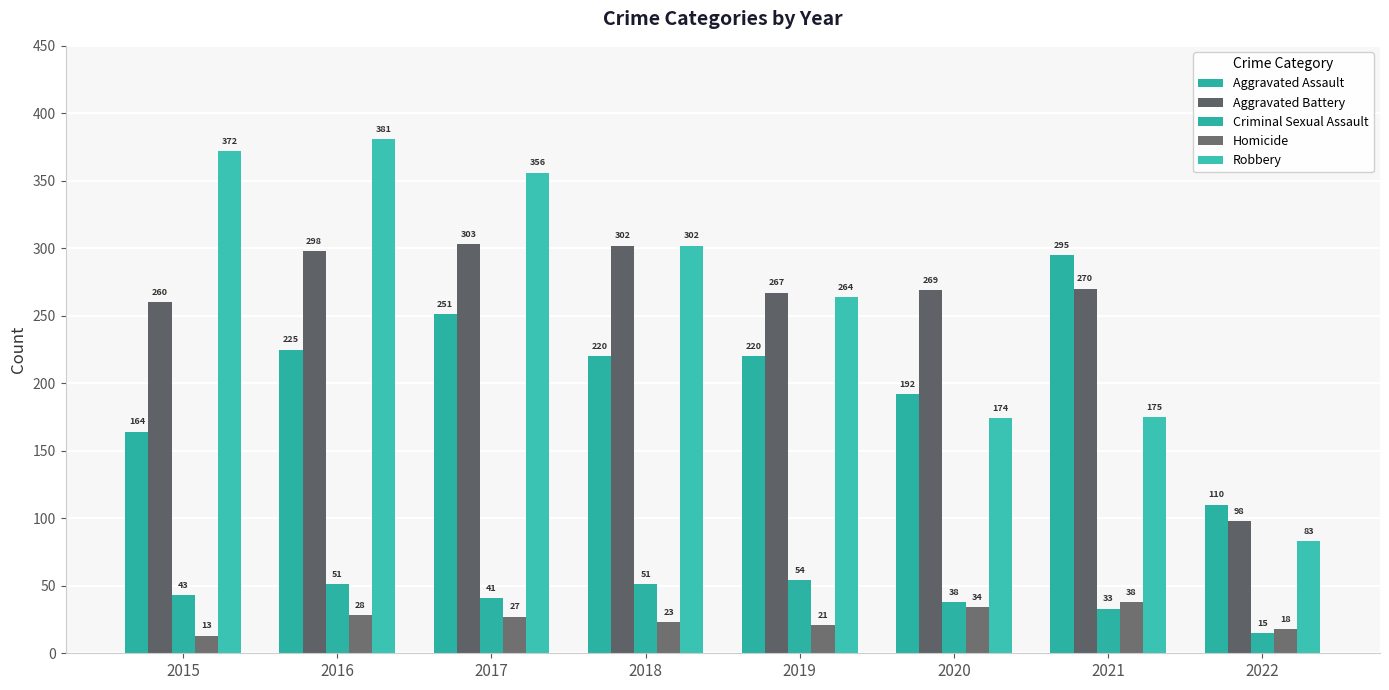

Rank the series by their maximum value, from highest to lowest.

Robbery, Aggravated Battery, Aggravated Assault, Criminal Sexual Assault, Homicide